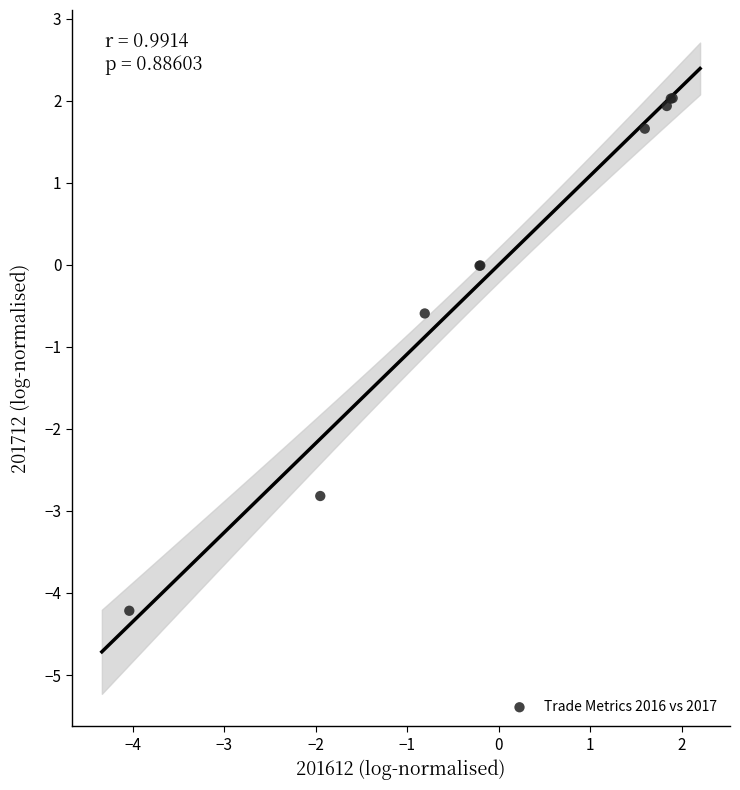

What Y value in the scatter plot is closest to -1?

-0.6